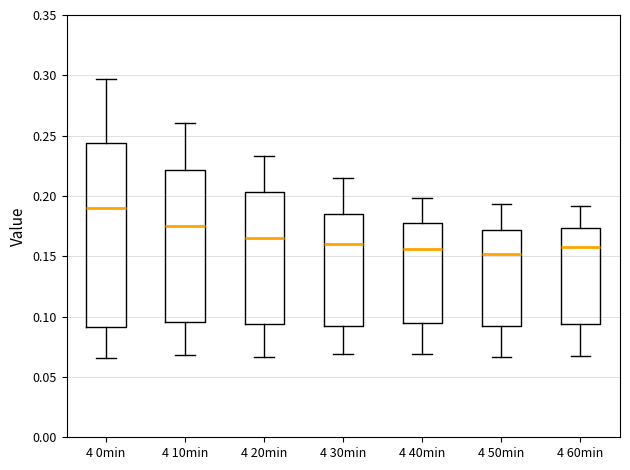

Where does the lower whisker of the box for 4 20min end on the y-axis? The values are not printed on the chart, so give them approximately, as read against the axis.

0.065